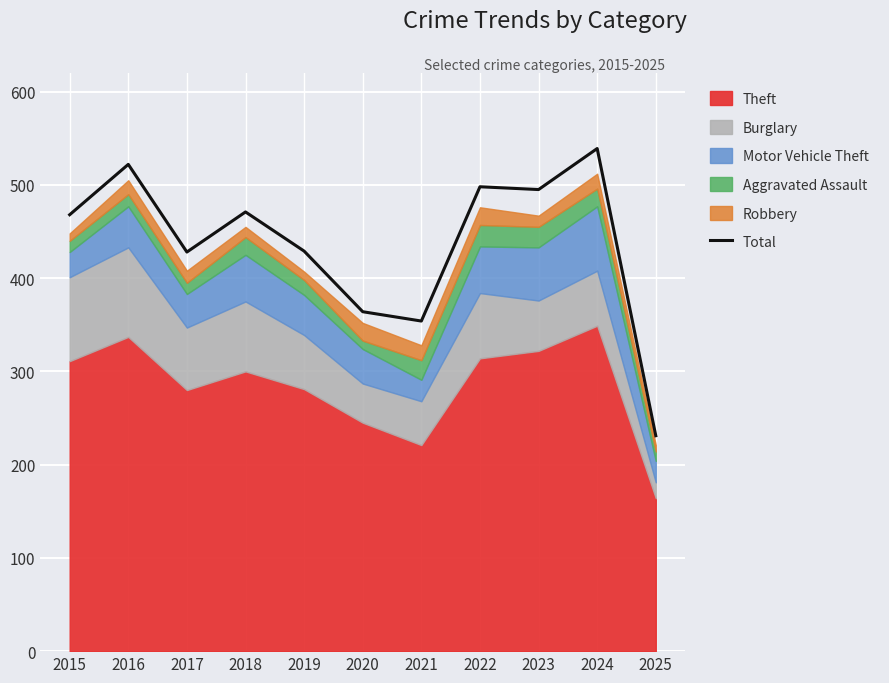

True or false: the data shows 306 at 2023.

False